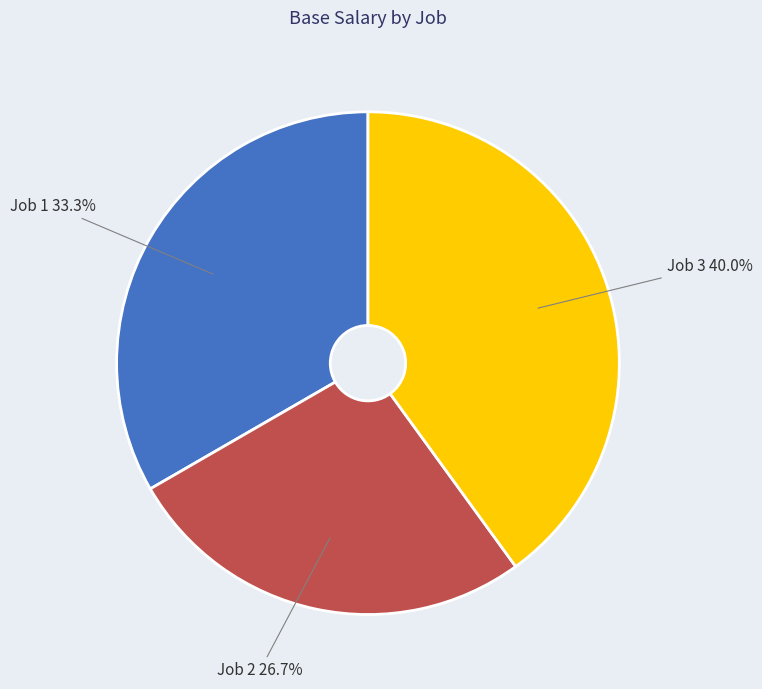

To the nearest percent, what is the average slice percentage?

33%